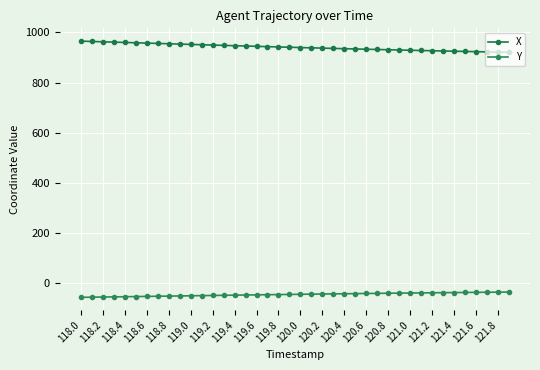

How many categories are shown in the chart?

40